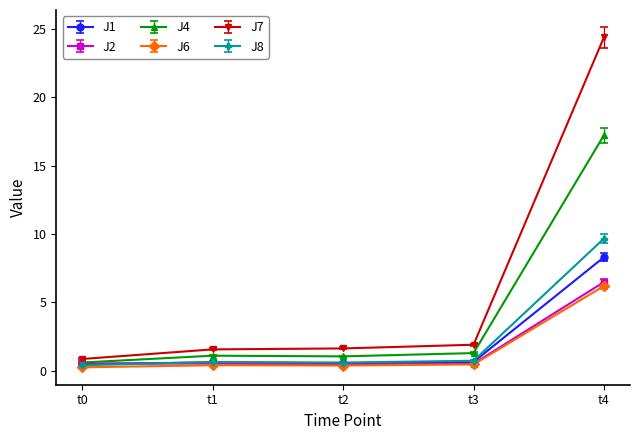

At which category is the sum across all series the highest?

t4